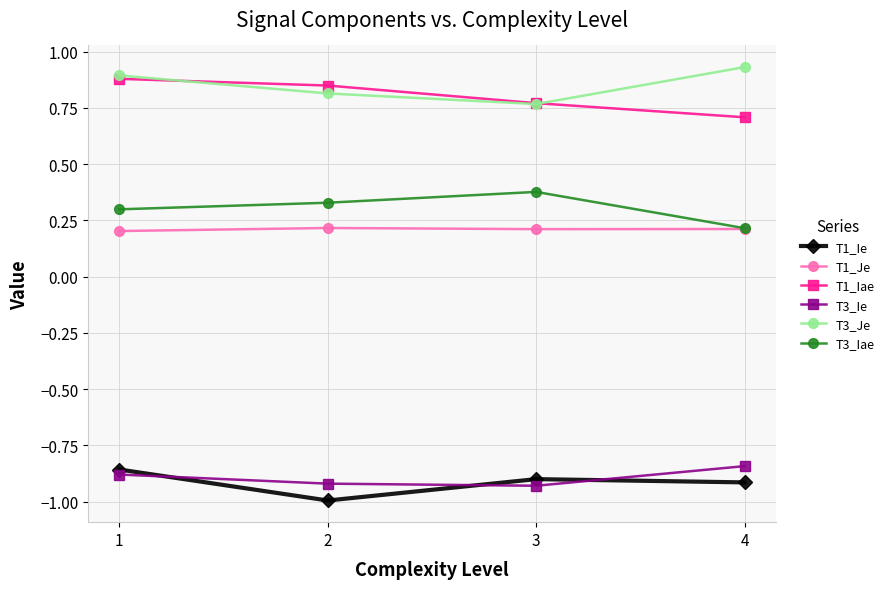

Does the chart have visible grid lines?

Yes